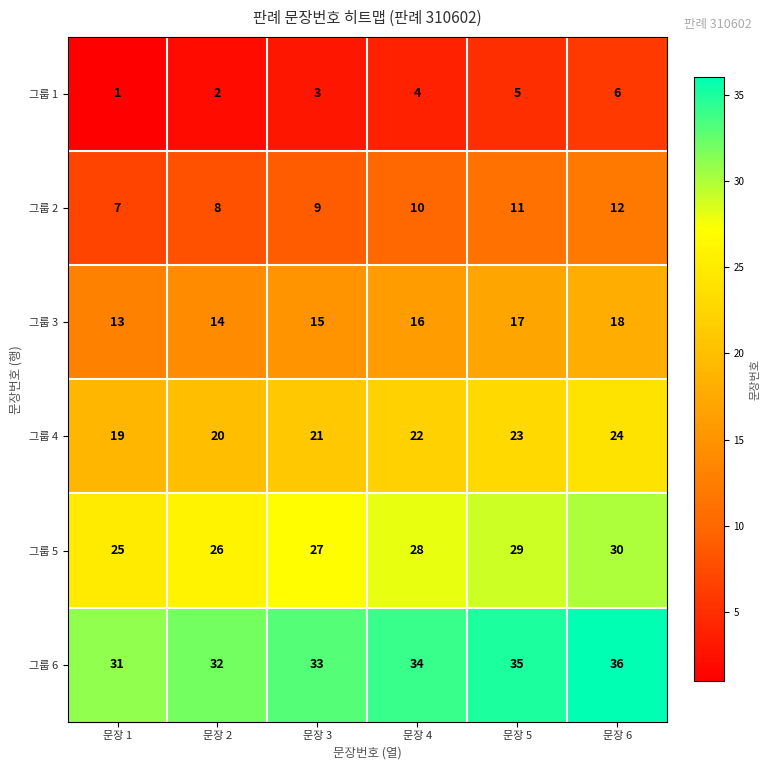

How many categories are shown in the chart?

6